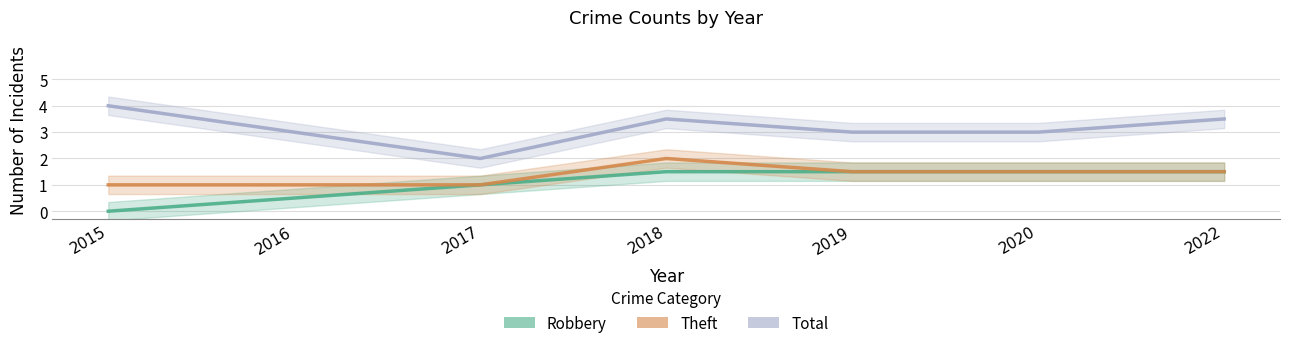

True or false: Total and Theft cross at least once.

False